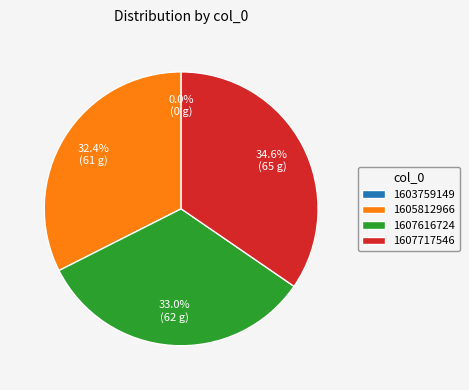

What is the smallest slice in the pie chart?

1603759149